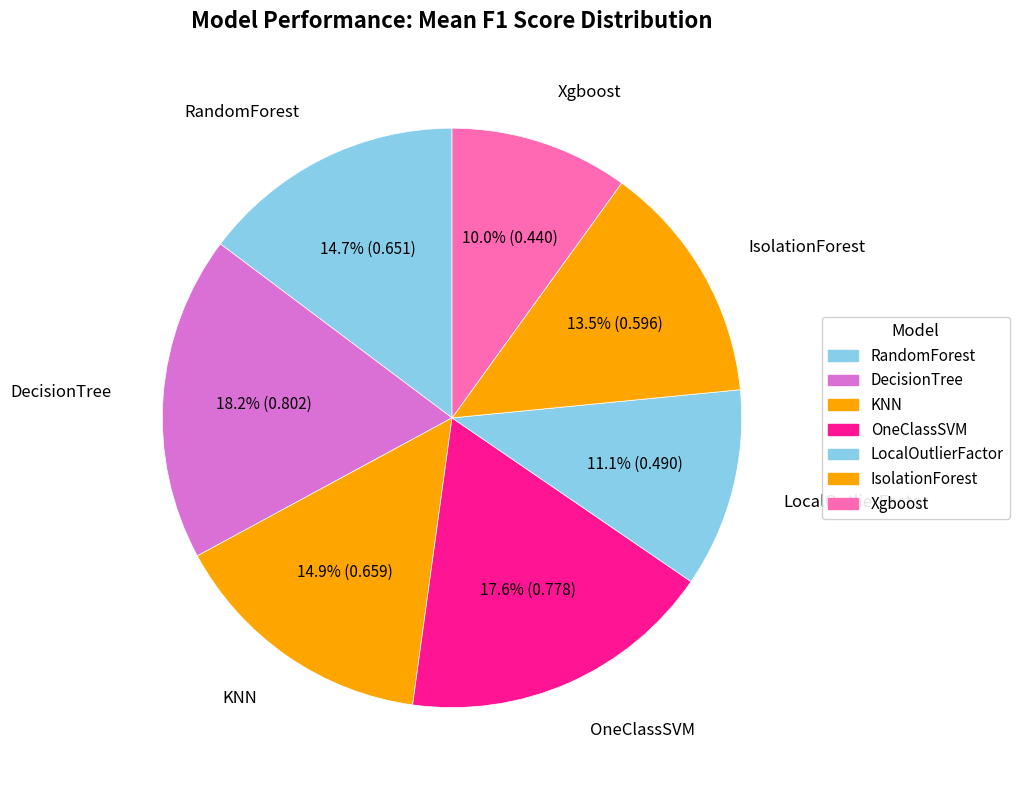

Do OneClassSVM and LocalOutlierFactor together represent more than half of the pie?

No